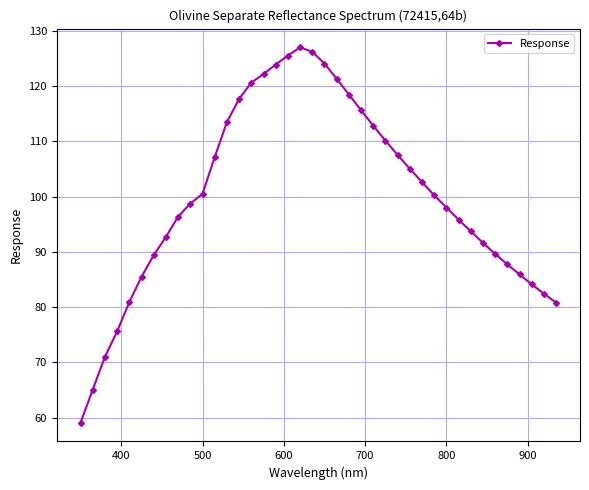

Does the chart have visible grid lines?

Yes